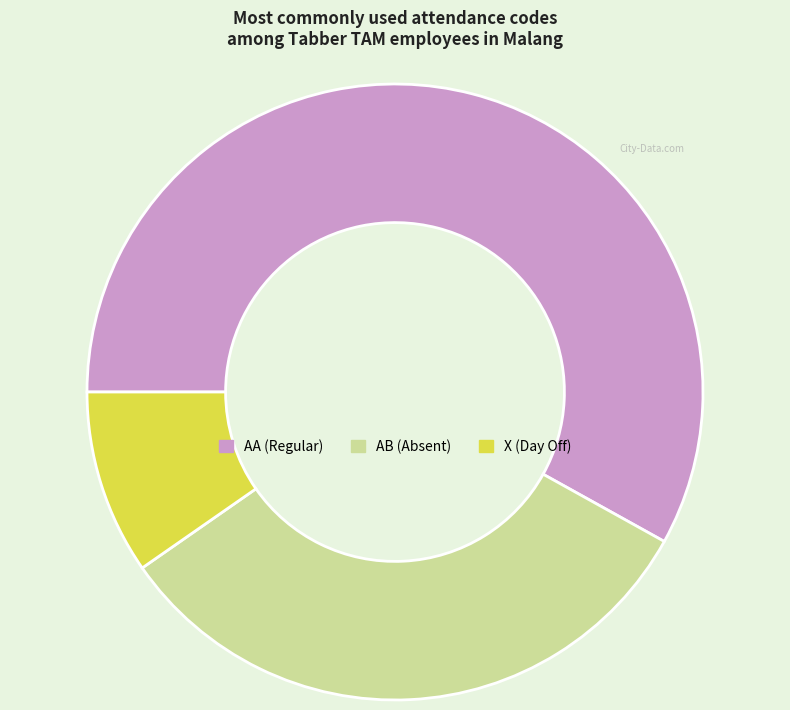

Count the number of slices in the pie.

3